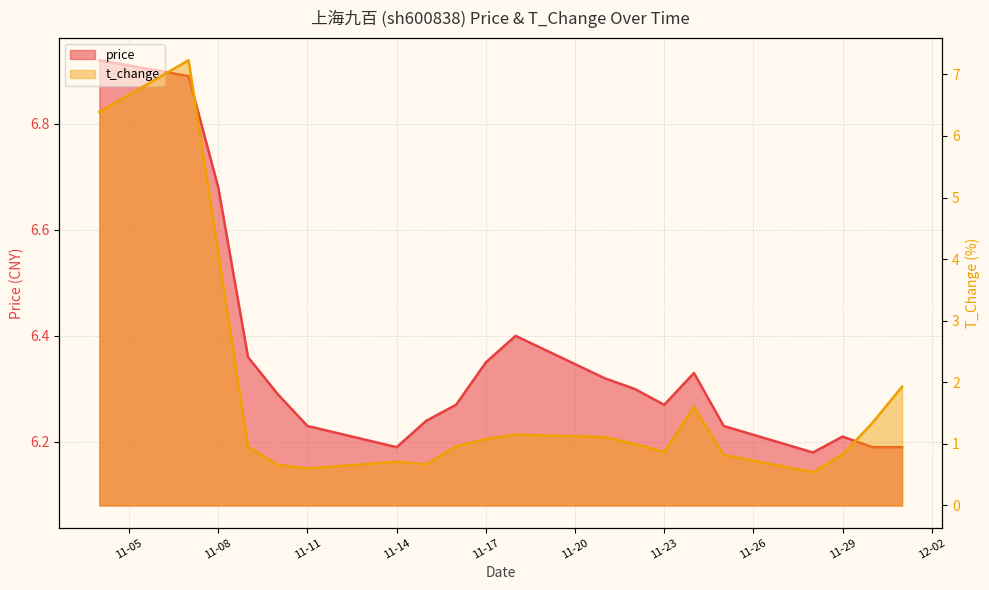

List the series in order of their overall mean, lowest first.

t_change, price